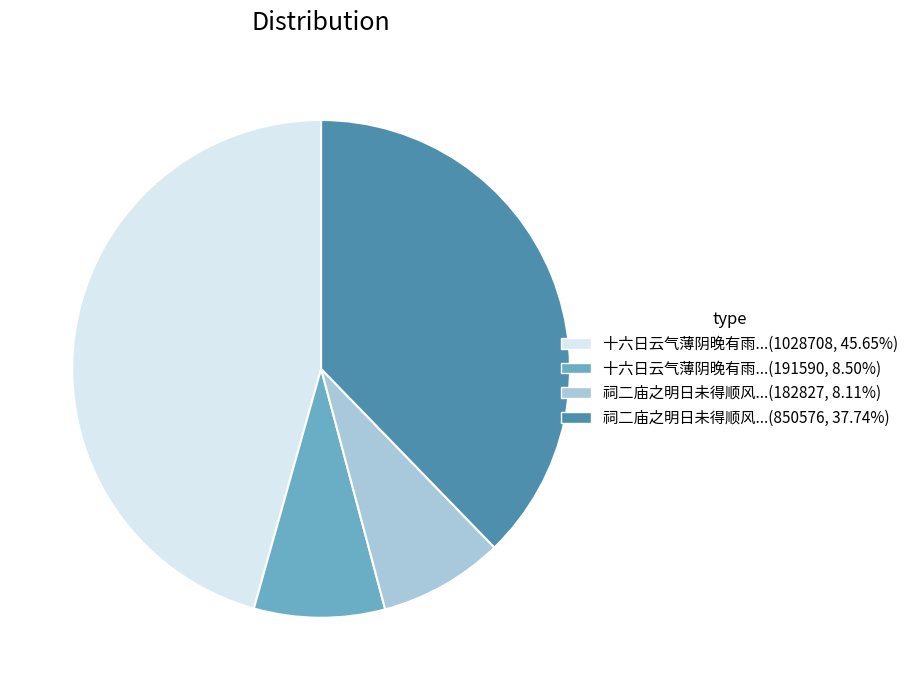

Is there a majority slice in this chart?

No